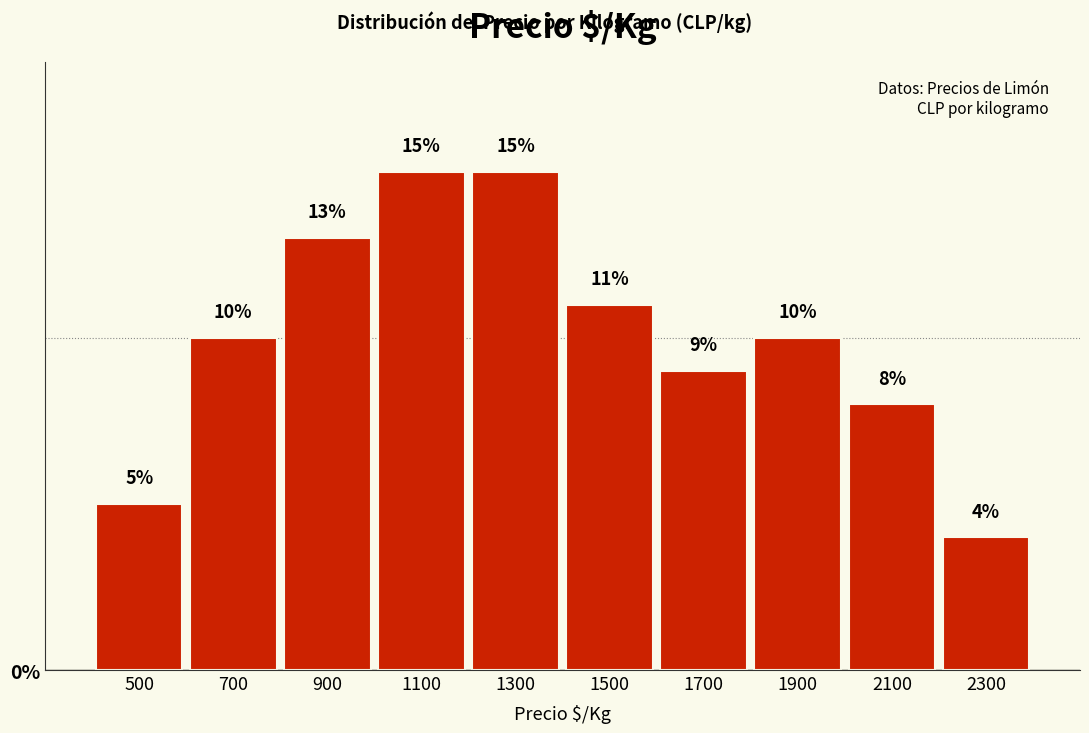

How tall is the bar that spans 800 to 1000 on the x-axis?

13